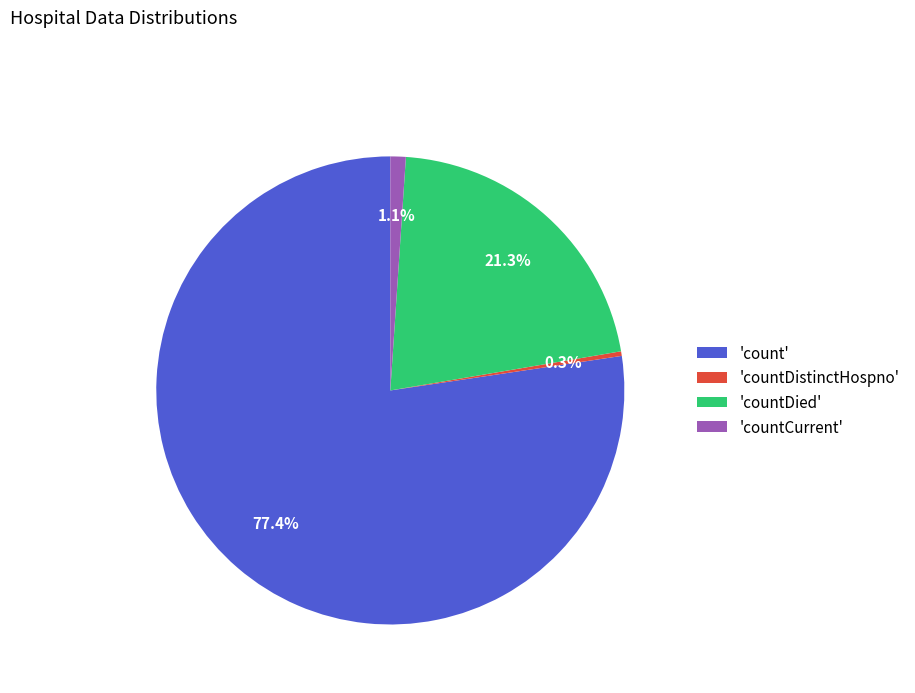

Is the sum of 'count' and 'countCurrent' greater than half?

Yes